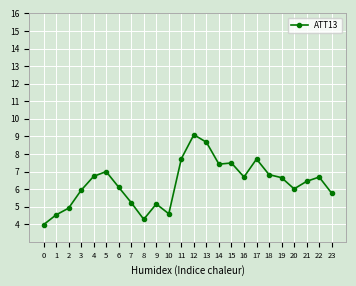

Between 7 and 10, which is larger?

7